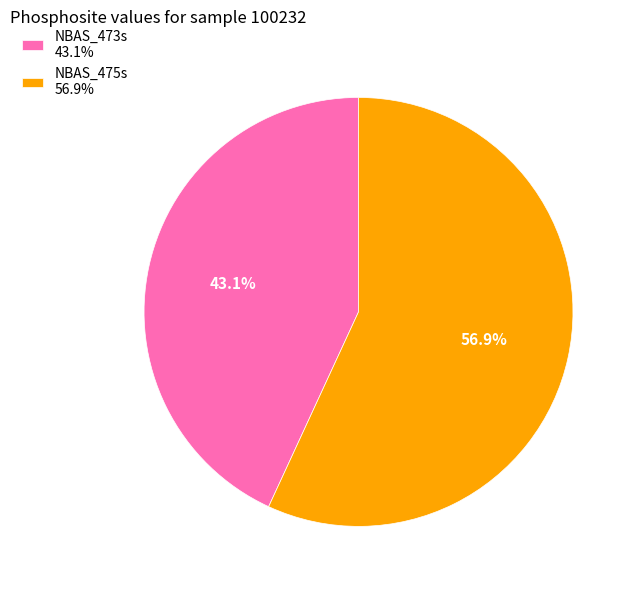

The NBAS_475s slice represents 57% of the pie. True or false?

True